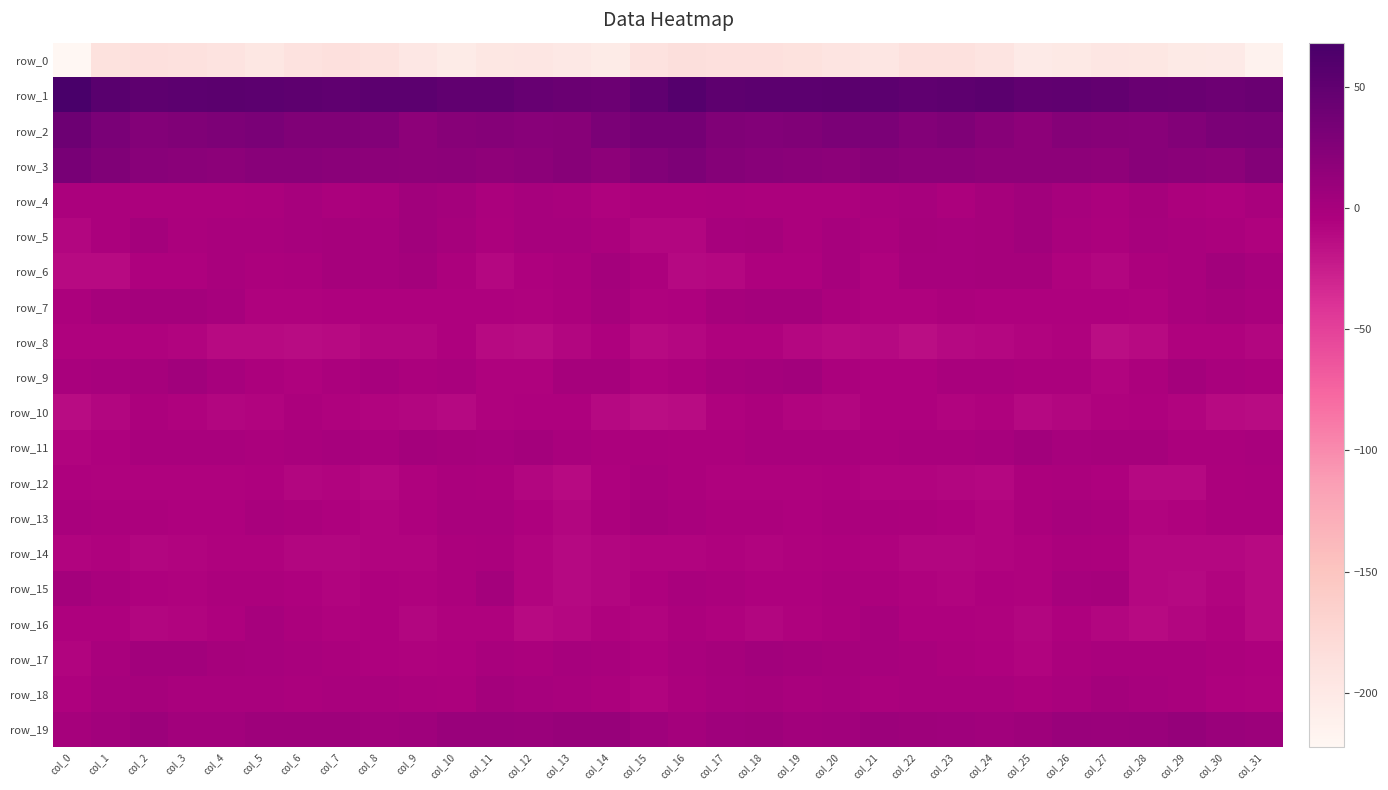

Is the value of row_5 at col_12 greater than the value of row_13 at col_29?

Yes